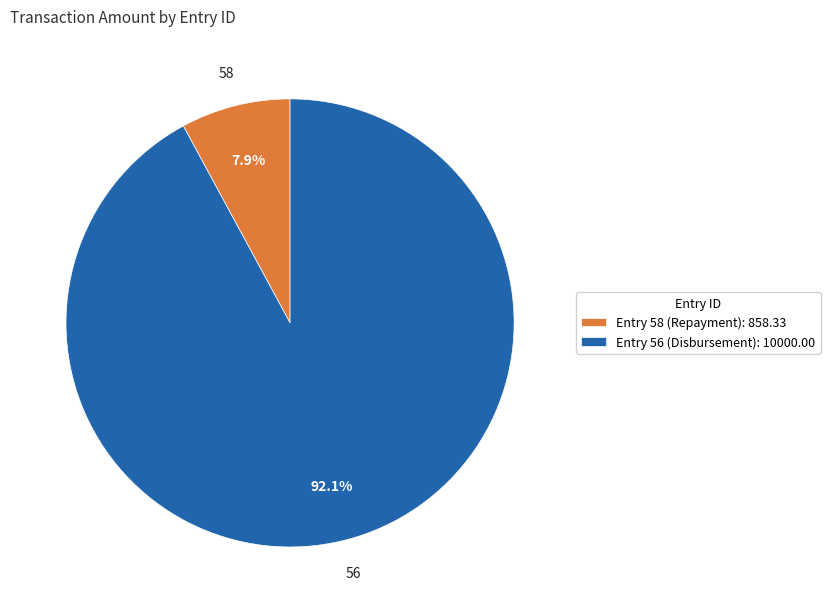

What is the largest slice in the pie chart?

Entry 56 (Disbursement): 10000.00